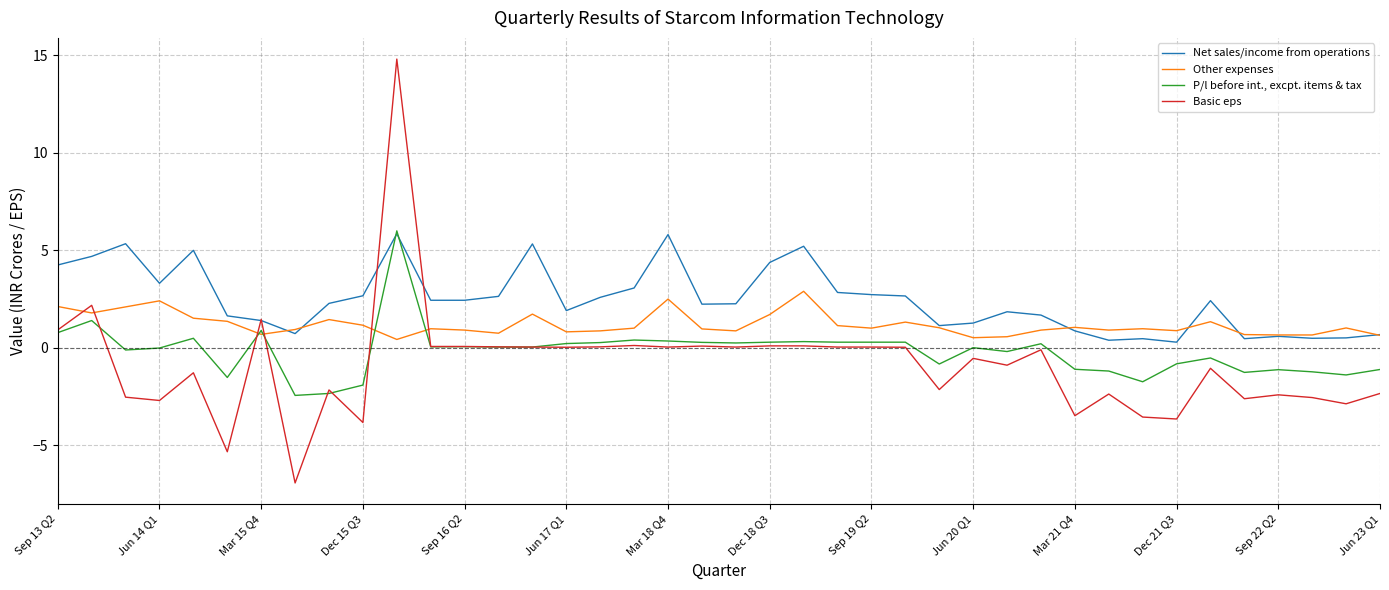

Which series ends up on top after the final intersection of Basic eps and Other expenses?

Other expenses